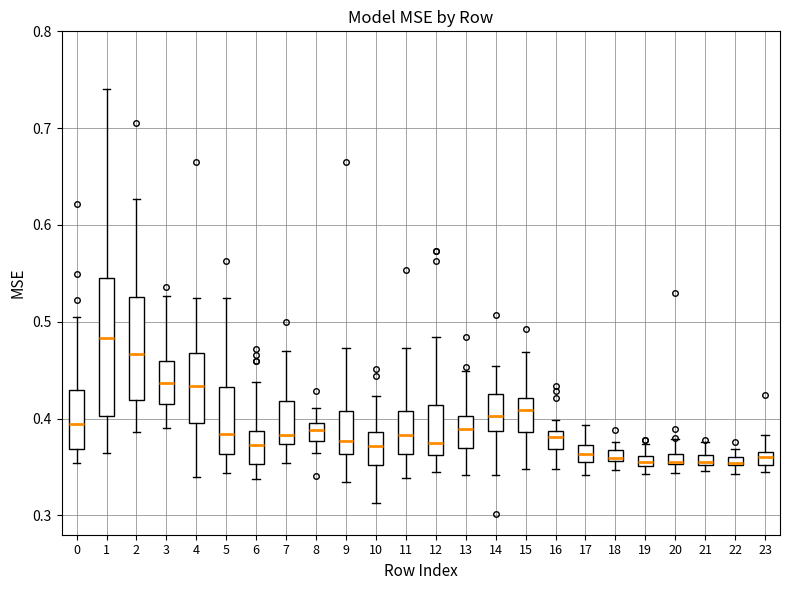

Comparing the boxes themselves (not the whiskers), which one is the tallest?

1